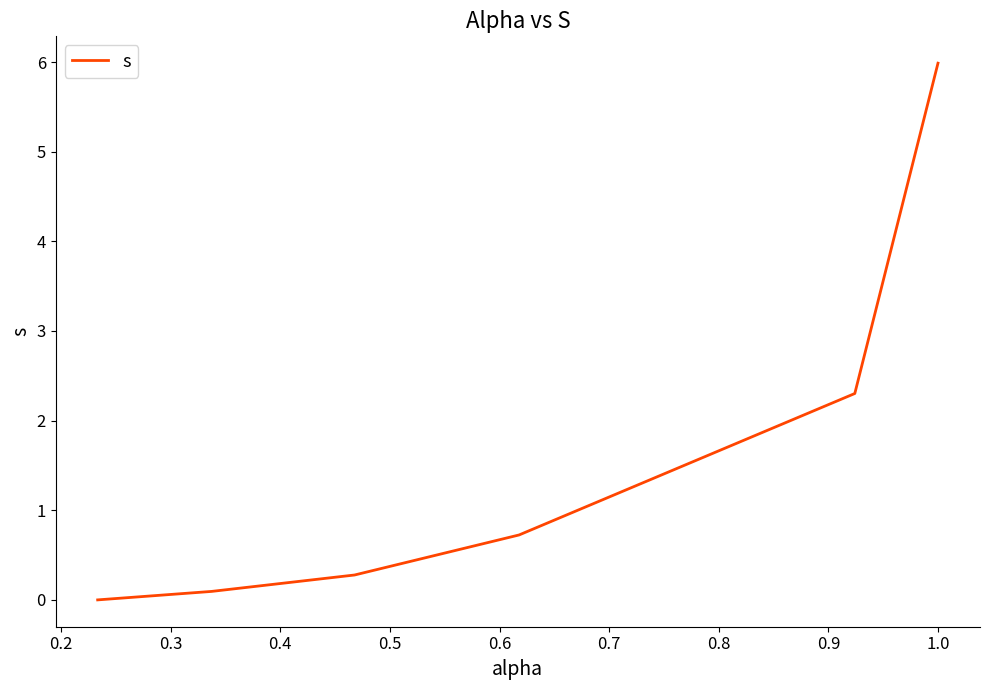

True or false: the data has more than 1 interior local peaks.

False